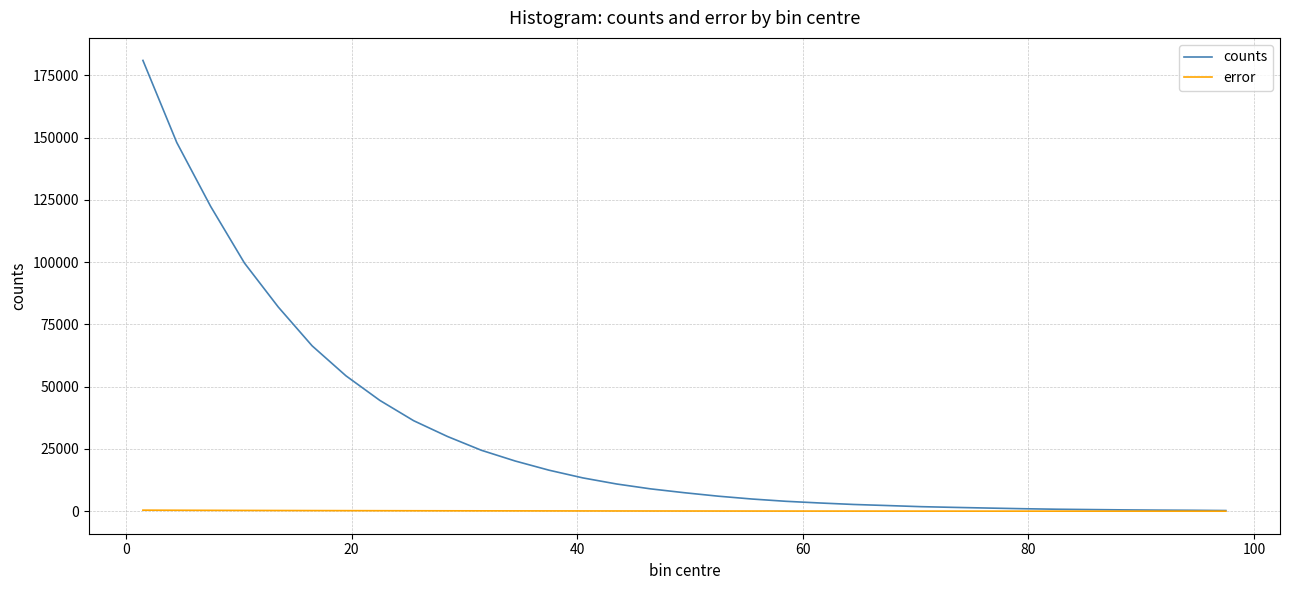

List the series in order of their overall mean, lowest first.

error, counts